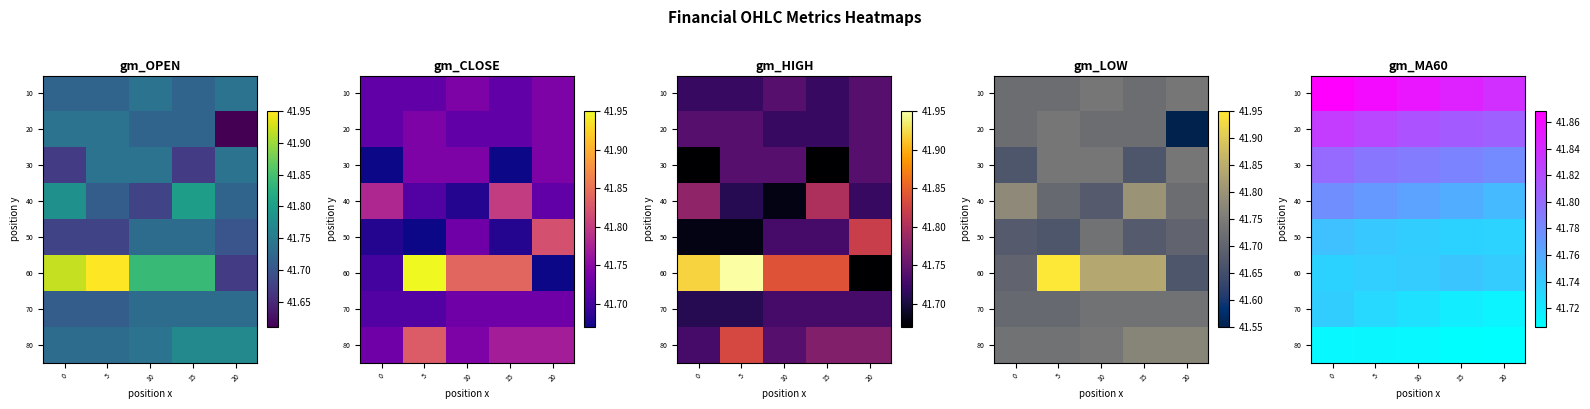

What is the sum of the 60 values at 5 and 15?

83.5